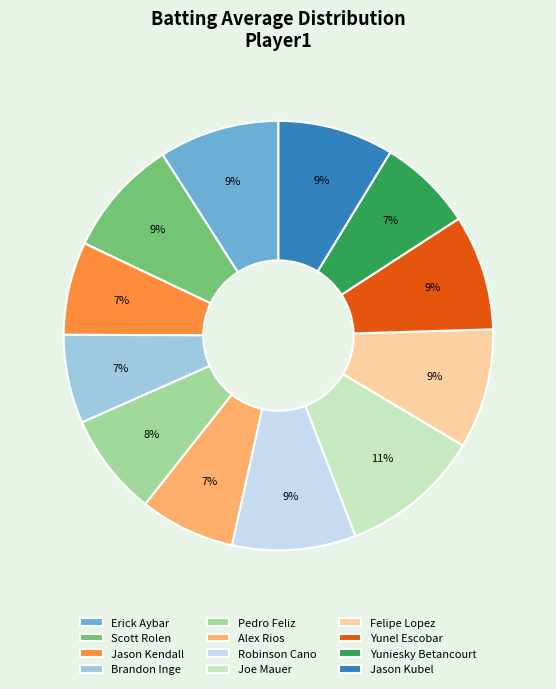

Combined, do Robinson Cano and Joe Mauer account for over 50%?

No